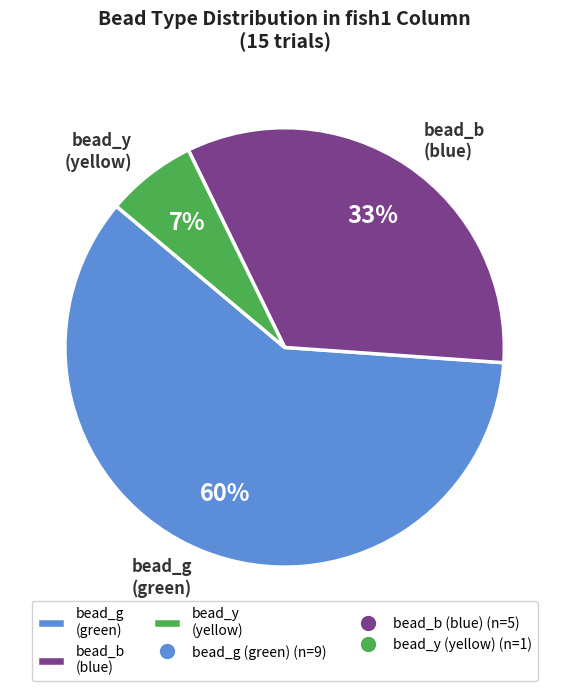

What percentage is the bead_b (blue) slice, to the nearest percent?

33%